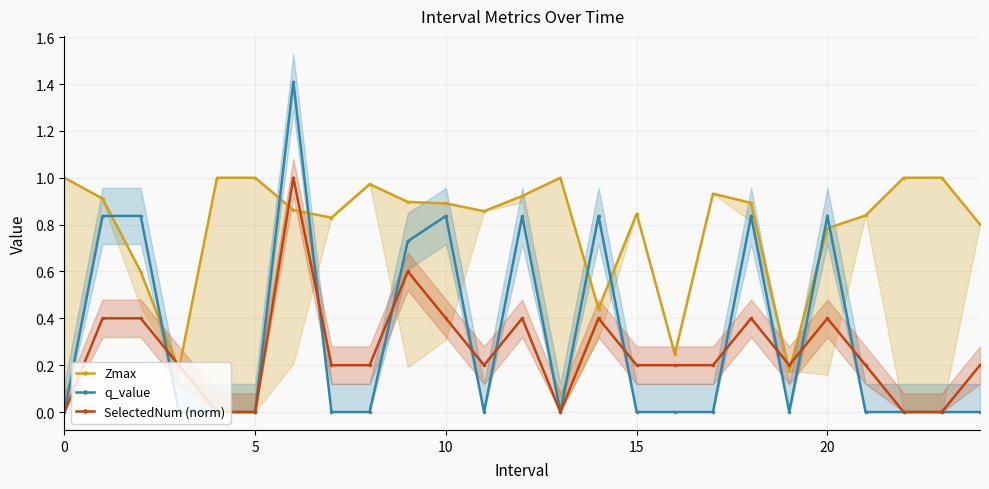

What is the difference between the highest and lowest values at 15?

0.2